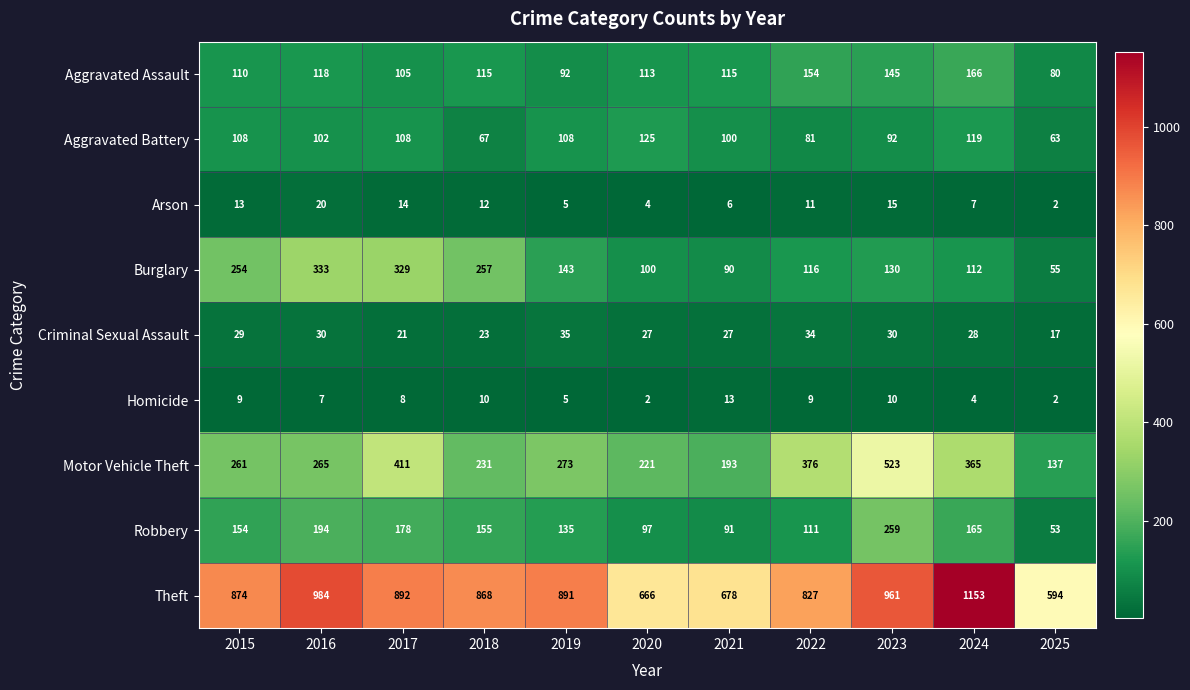

What is the minimum value for Aggravated Battery?

63